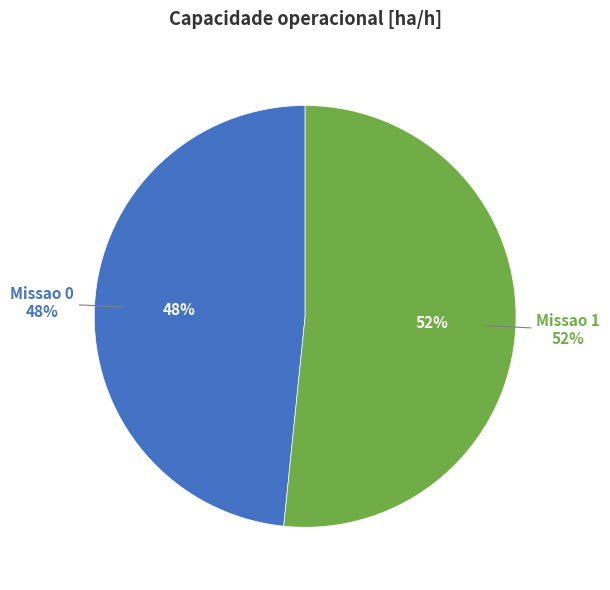

Does any single category account for the majority?

Yes